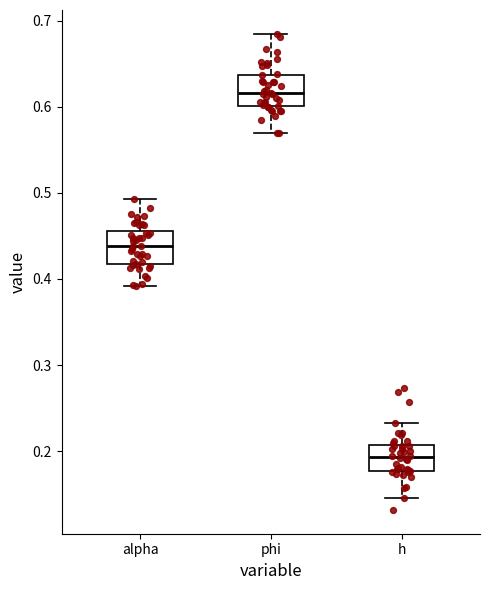

Where does the lower whisker of the box for h end on the y-axis? The values are not printed on the chart, so give them approximately, as read against the axis.

0.15